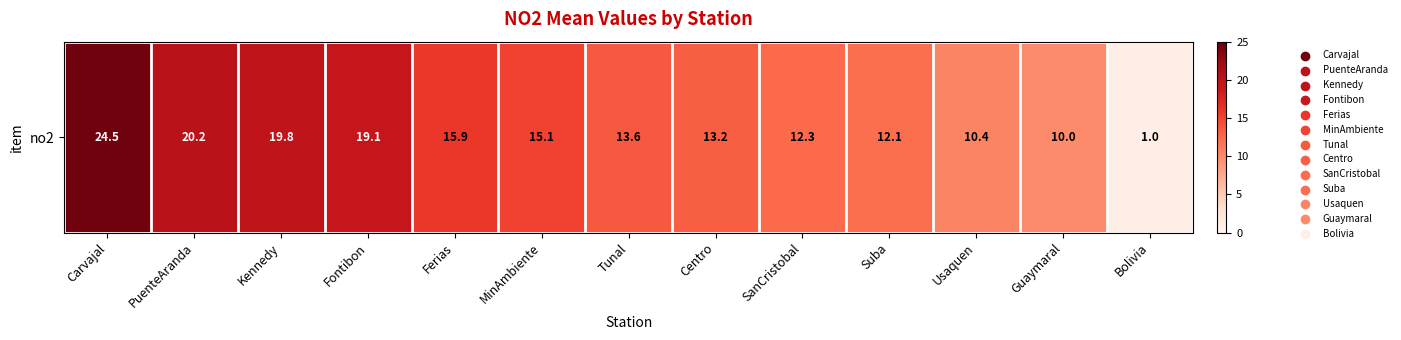

Count the number of values greater than 13.

8